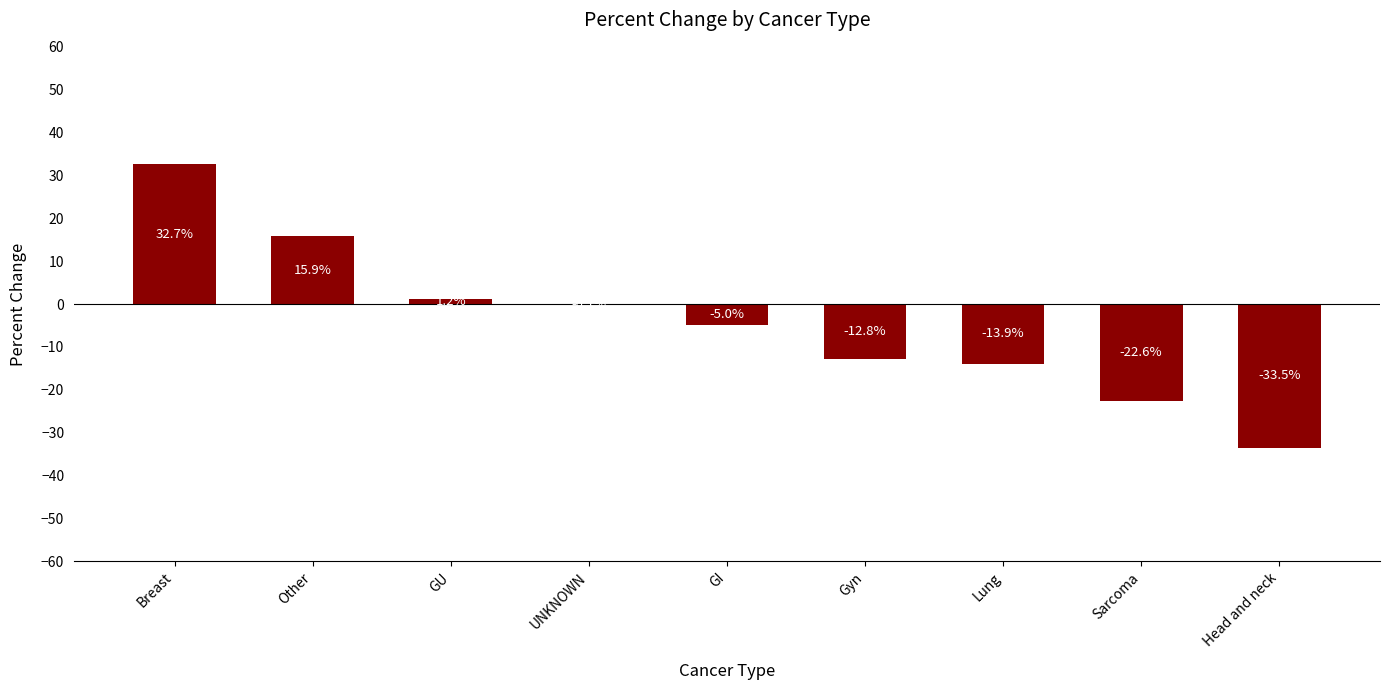

Are the bars horizontal?

No